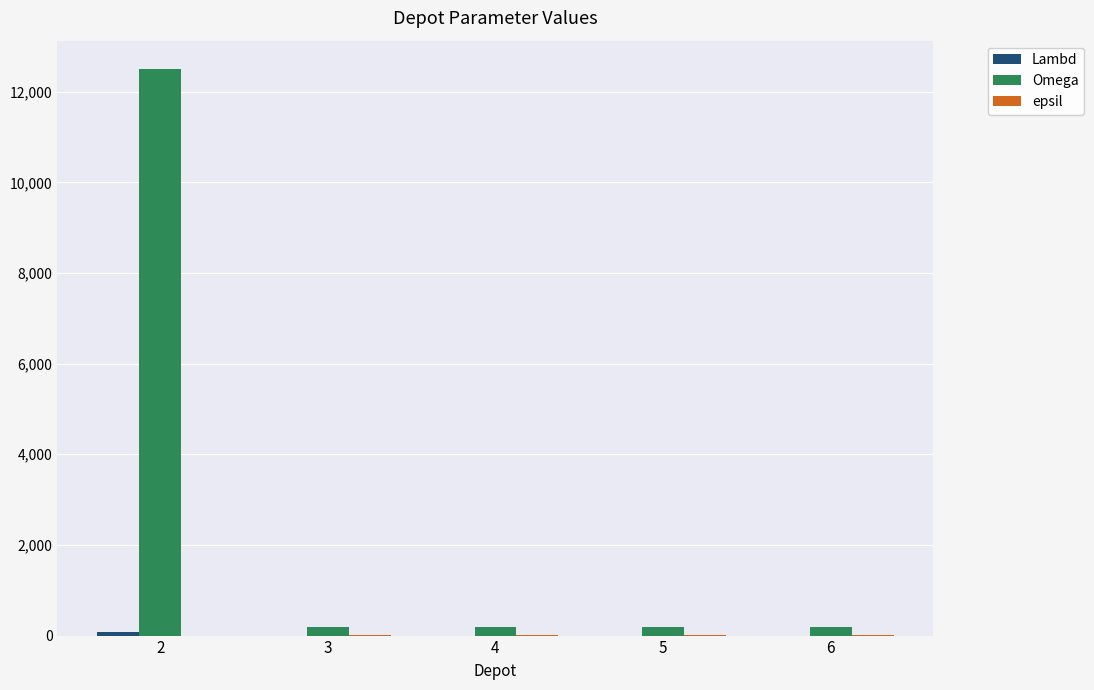

Are the bars grouped side by side (vs. stacked)?

Yes